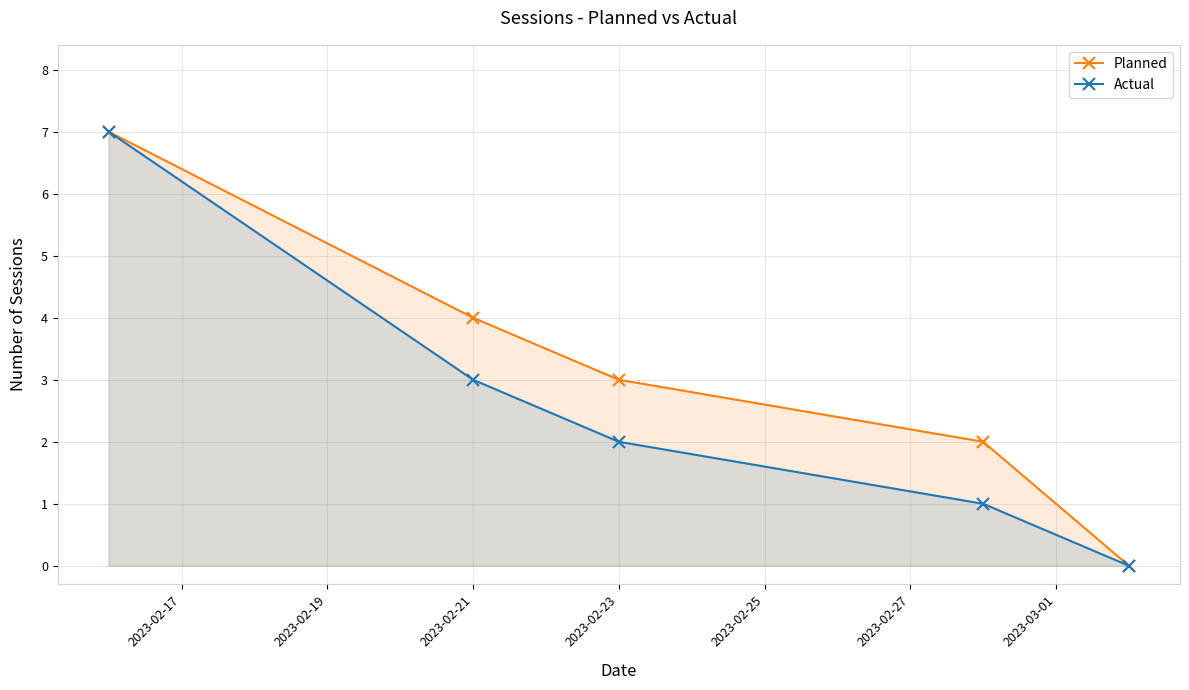

Which series has the largest total across all categories?

Planned